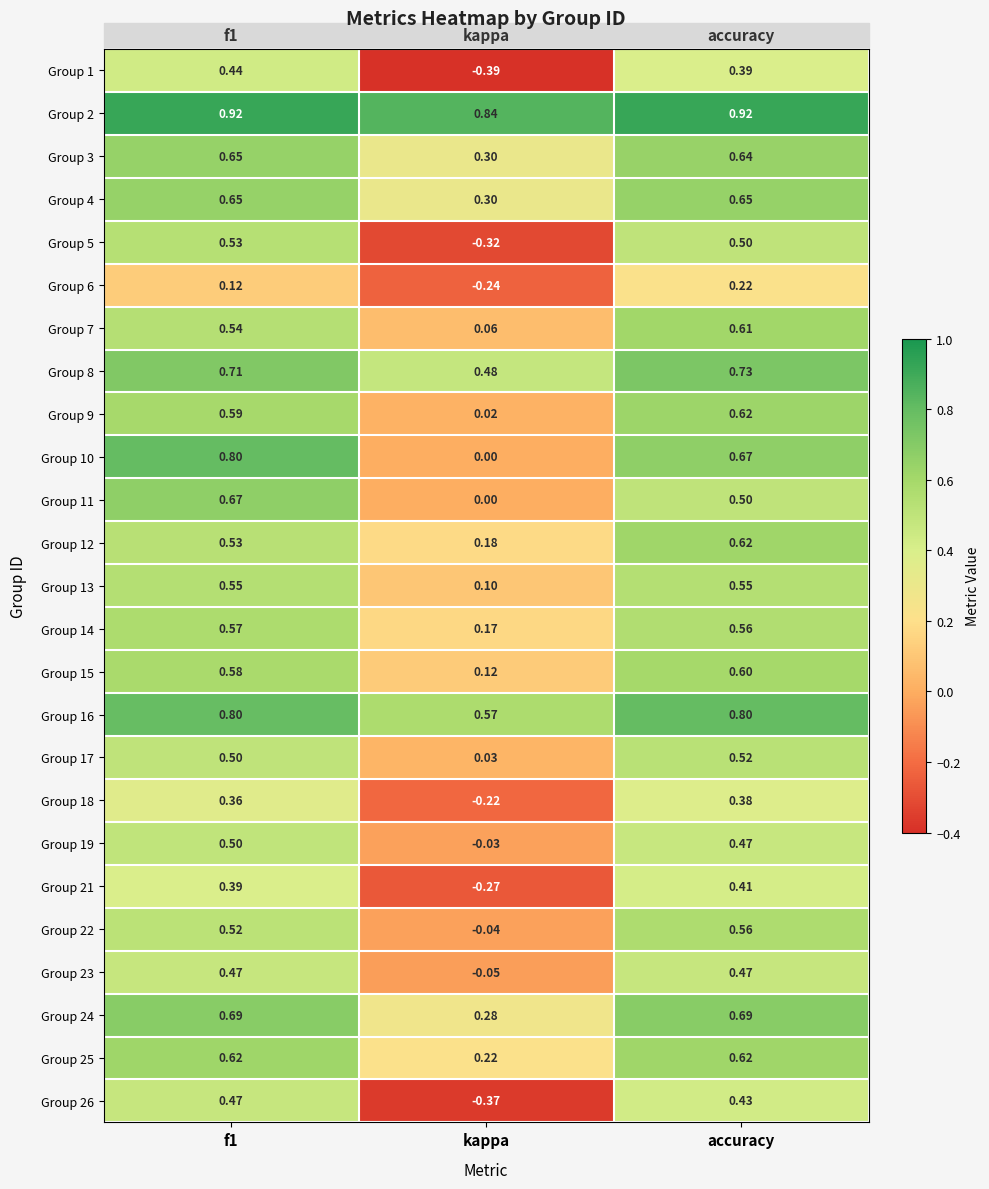

Which category has the lowest value across all series?

kappa